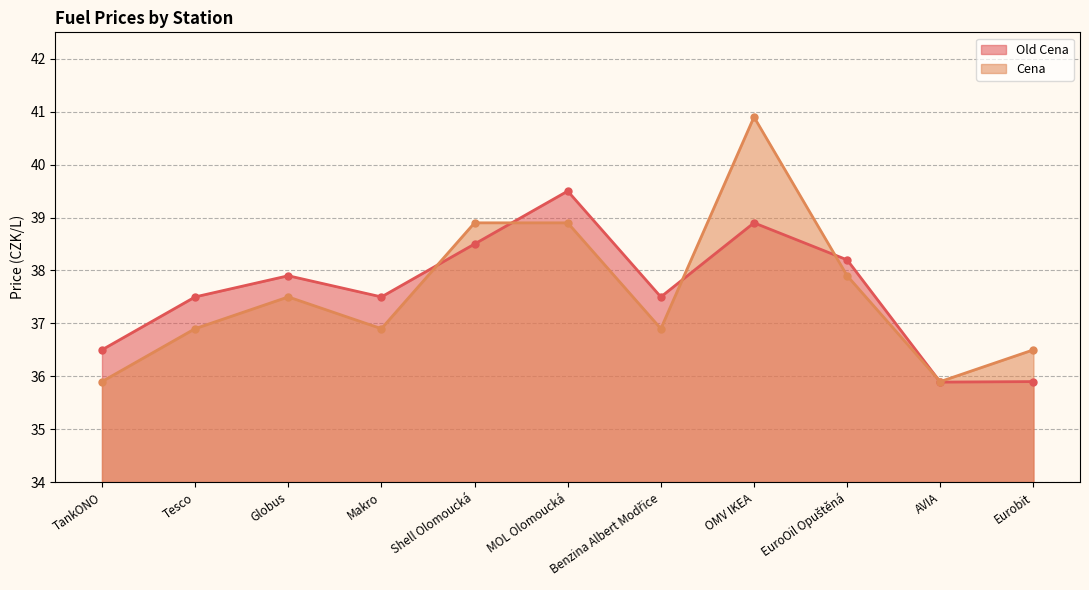

What is the difference between the maximum and minimum values in the Old Cena series?

3.6